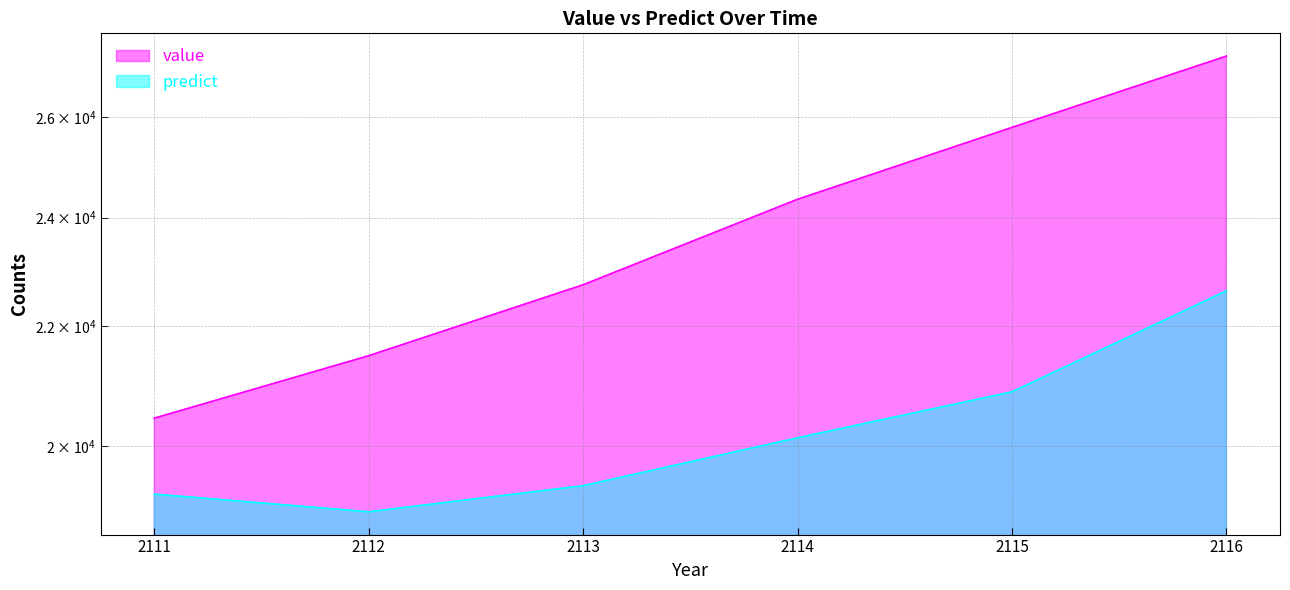

Reading left to right, transcribe all the data shown in this chart.

value: 2111=20445.8	2112=21491.8	2113=22745.0	2114=24352.8	2115=25791.7	2116=27303.1
predict: 2111=19242.8	2112=18972.8	2113=19372.5	2114=20127.5	2115=20880.3	2116=22635.0